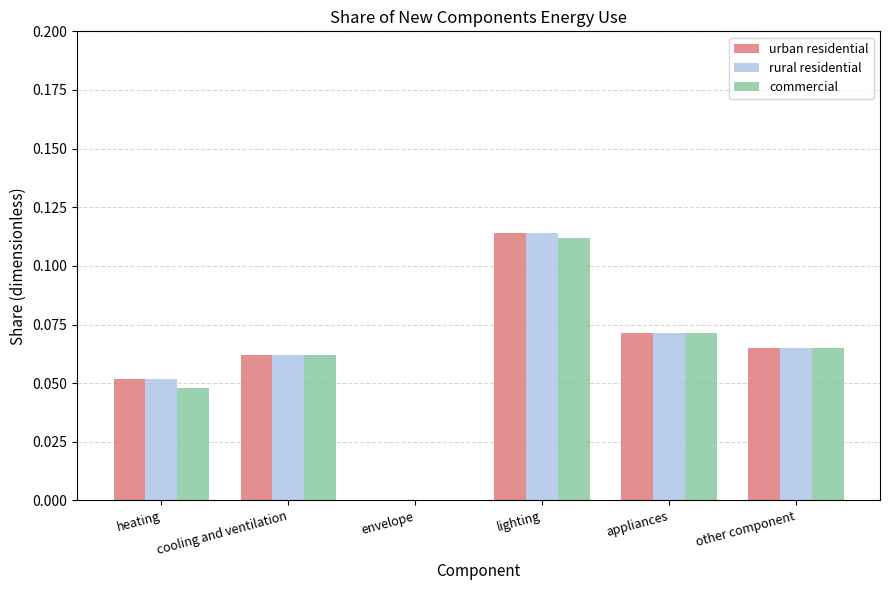

What are all the series names shown in the legend?

urban residential, rural residential, commercial